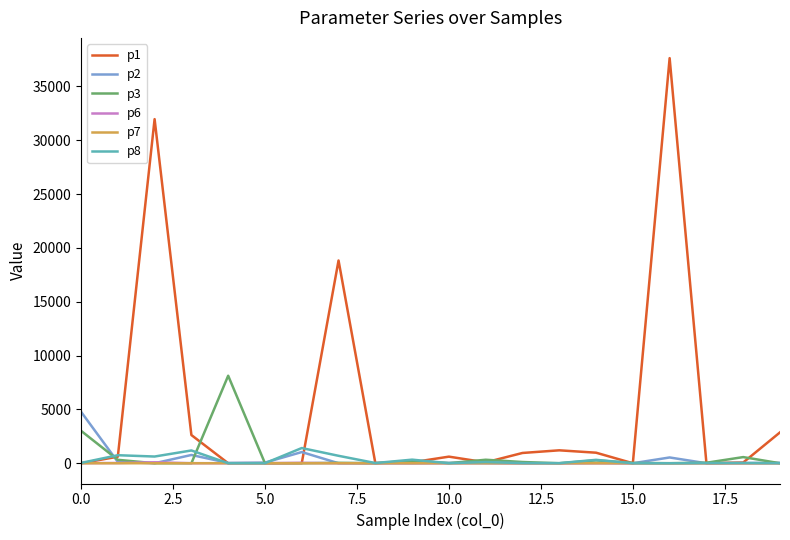

In p3, how many points are higher than both neighbors (excluding endpoints)?

6